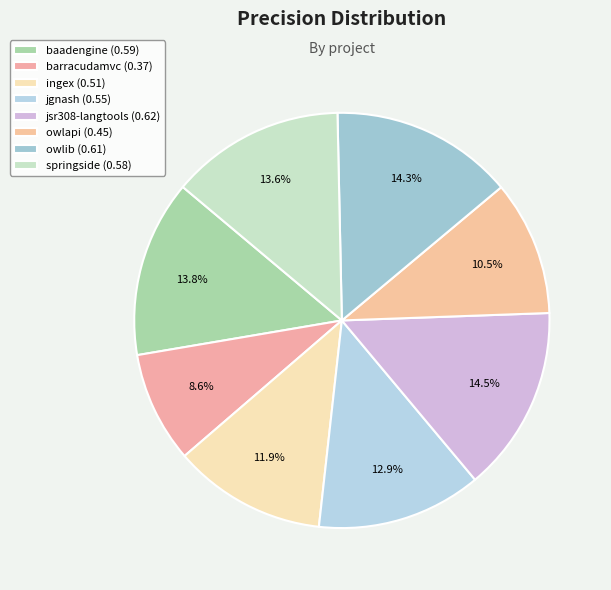

Is there a majority slice in this chart?

No